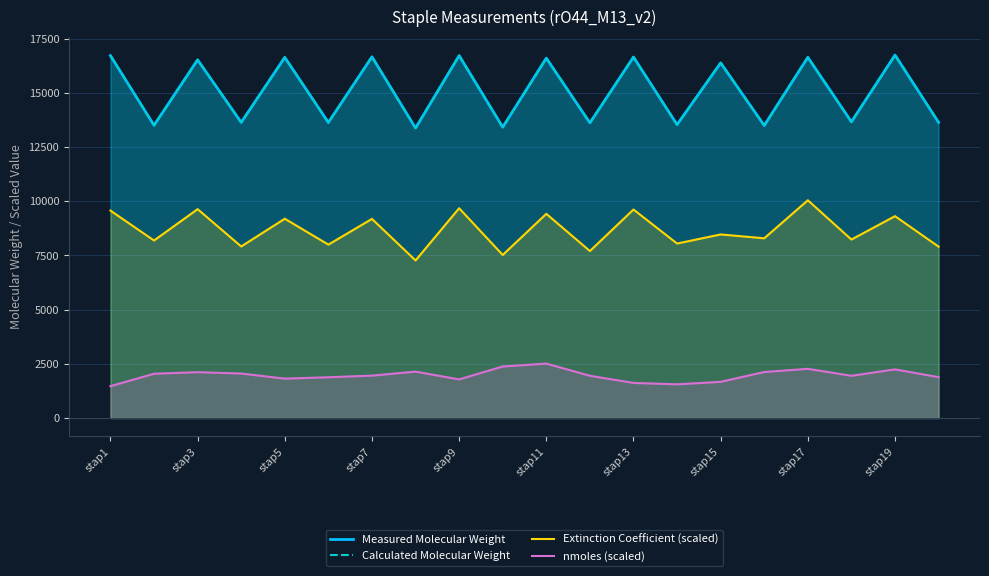

Read the Calculated Molecular Weight value at stap7.

16662.0